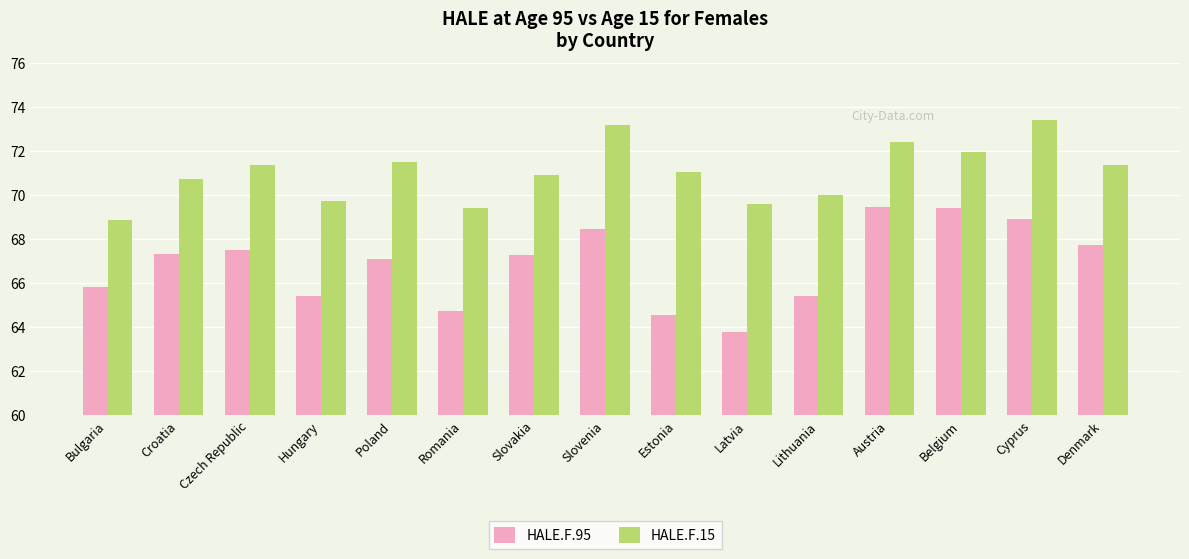

What is the maximum value shown in the chart?

73.4